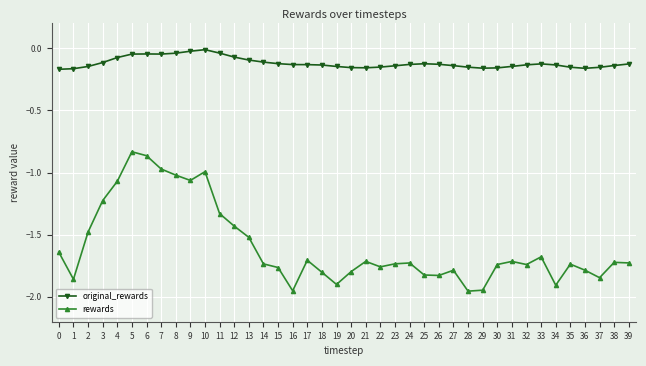

True or false: rewards and original_rewards cross at least once.

False